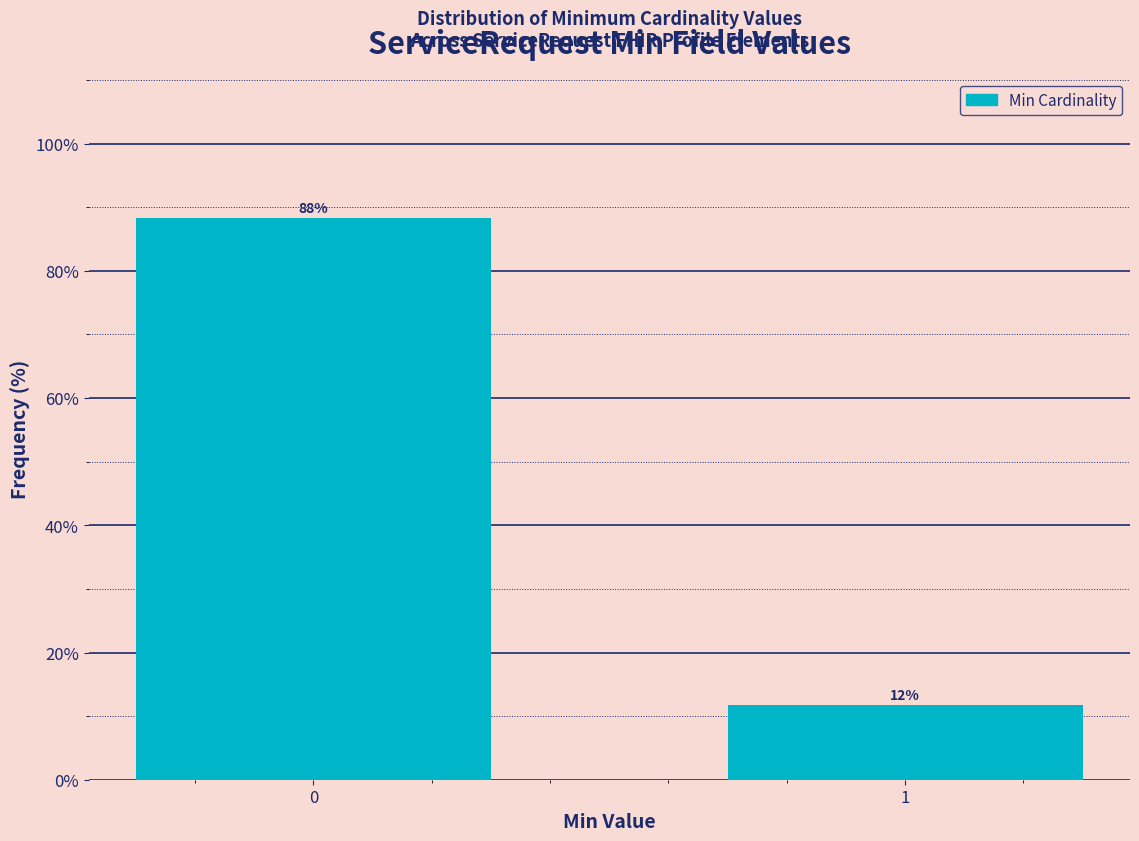

What is the minimum value shown in the chart?

11.8